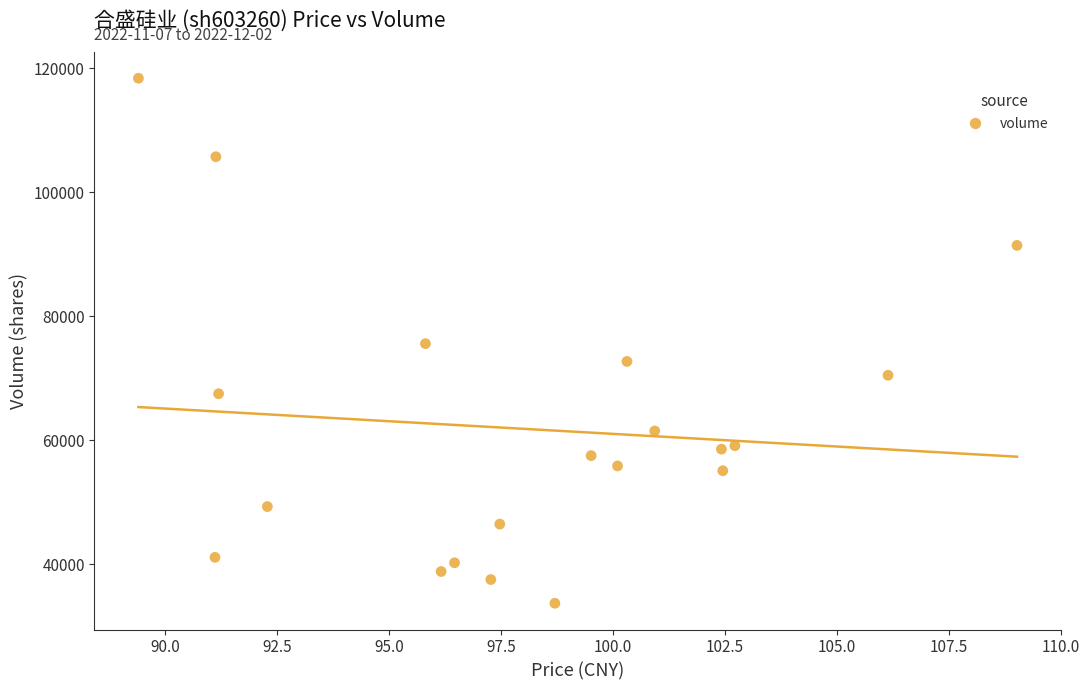

What is the range of Y values (max minus min)?

84667